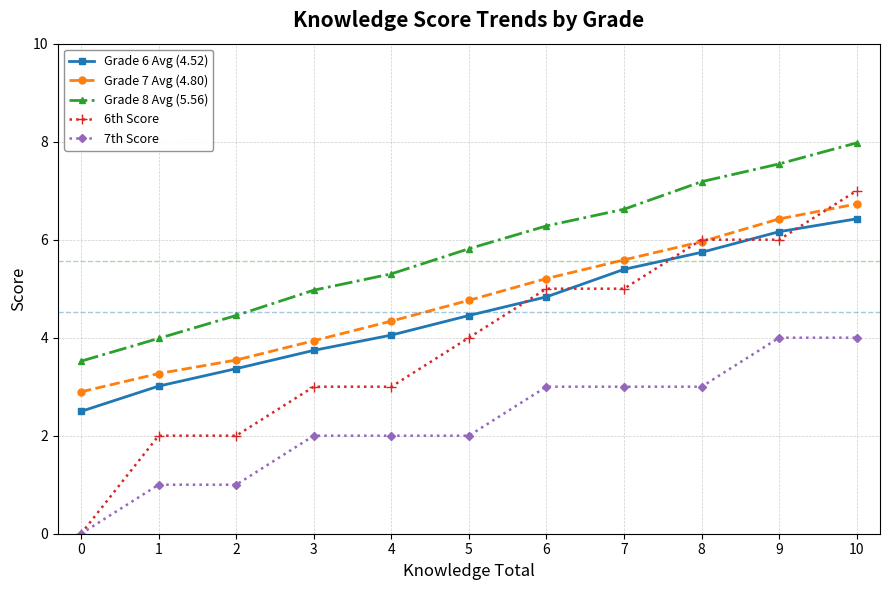

What is the difference between the Grade 7 Avg (4.80) values at 3 and 0?

1.0